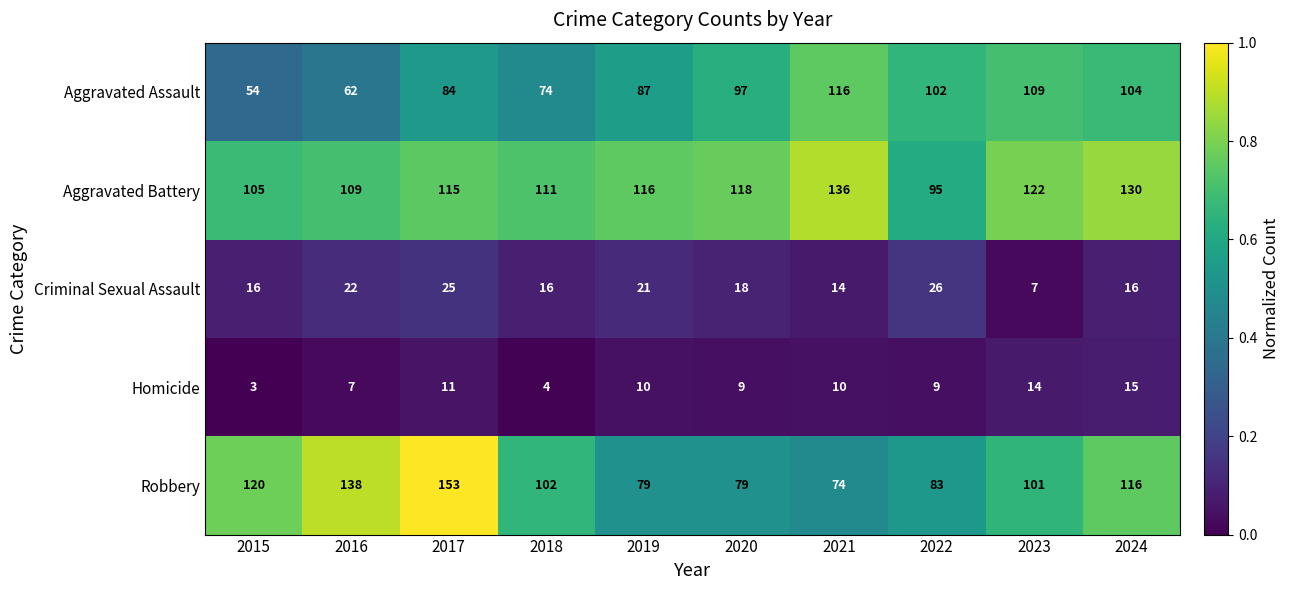

True or false: Aggravated Assault has a value of 26 at 2015.

False